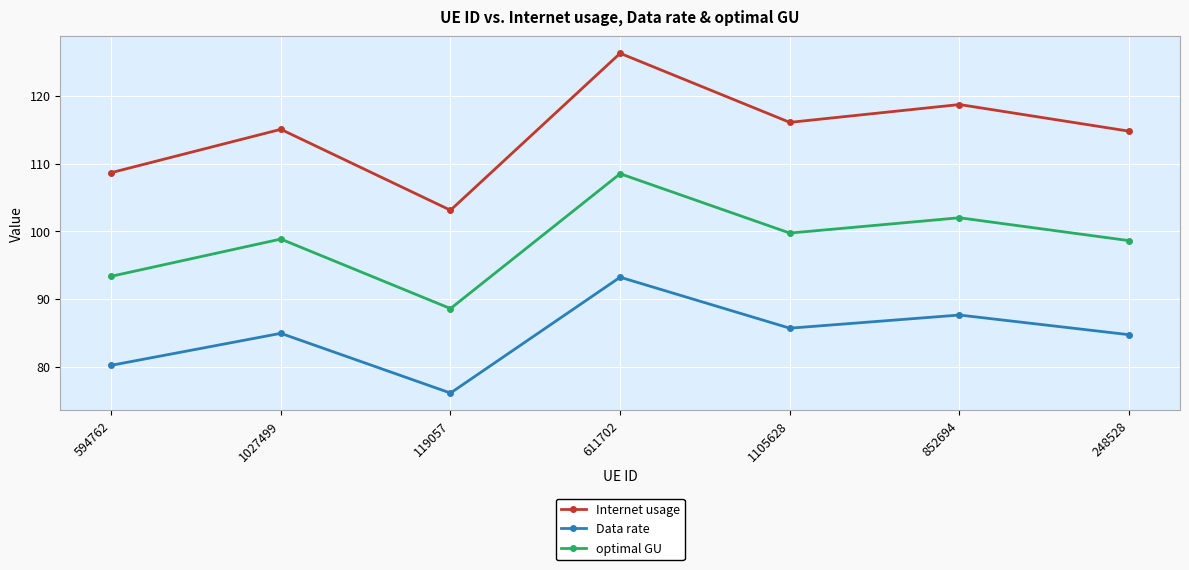

True or false: optimal GU has a value of 93.3 at 594762.

True